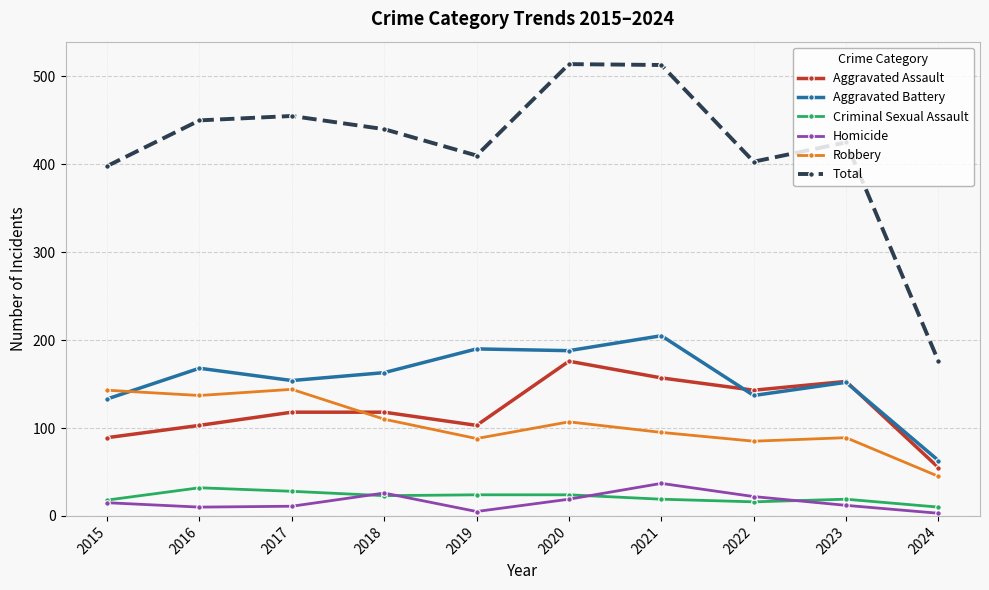

True or false: Aggravated Battery and Robbery cross at least once.

True